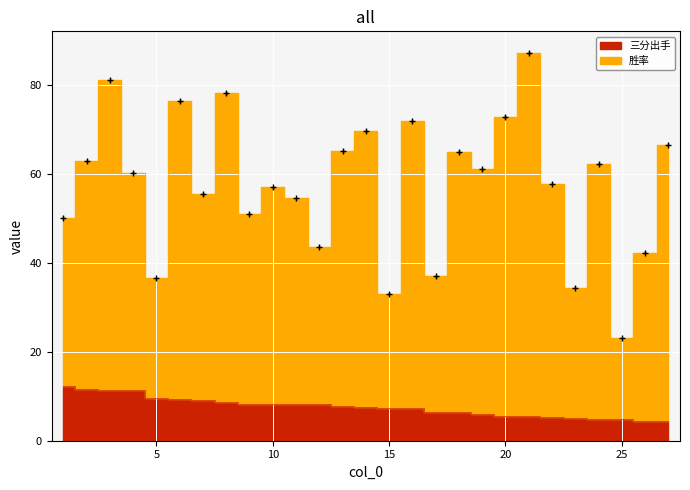

What is the maximum value shown in the chart?

87.2